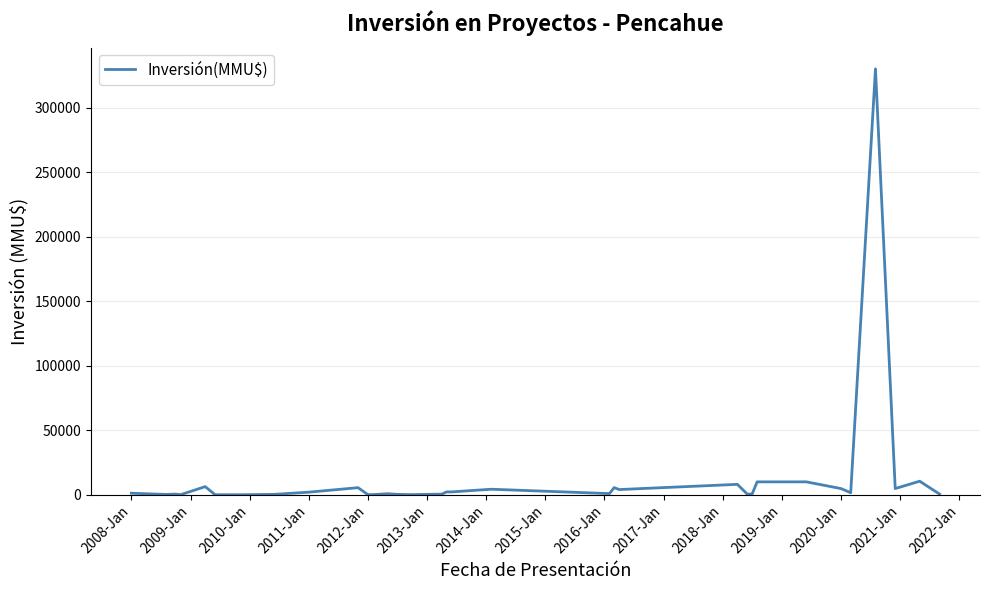

Does the chart have visible grid lines?

Yes